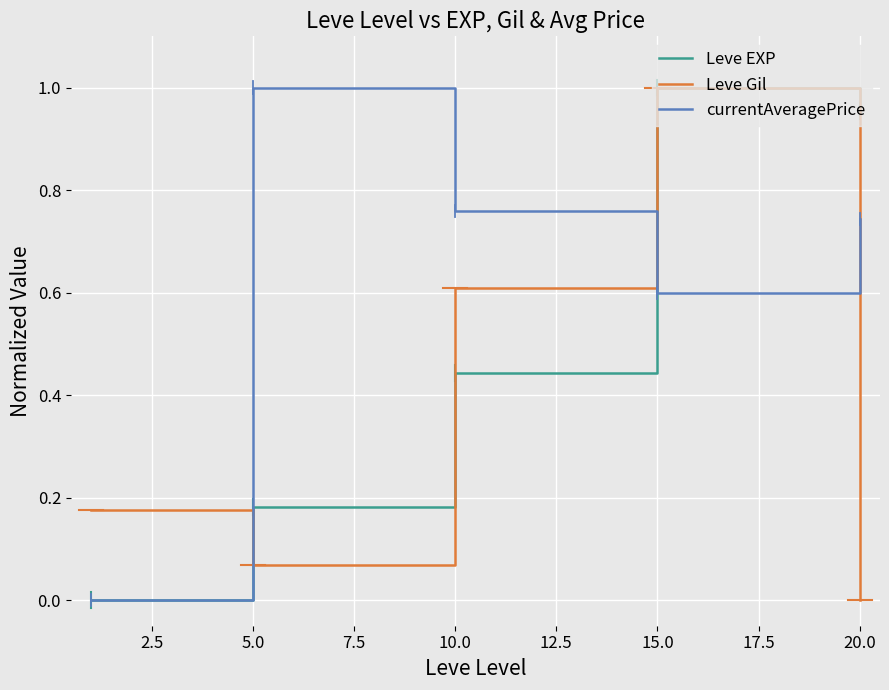

How many intersections are there between currentAveragePrice and Leve Gil?

3